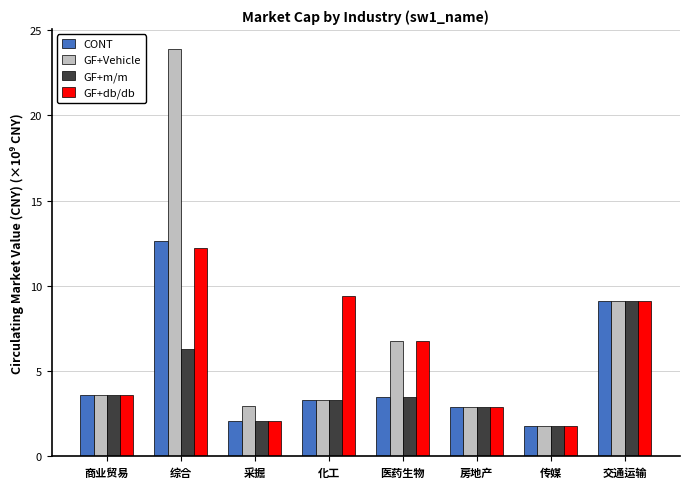

Is the value of CONT at 房地产 greater than the value of GF+db/db at 商业贸易?

No